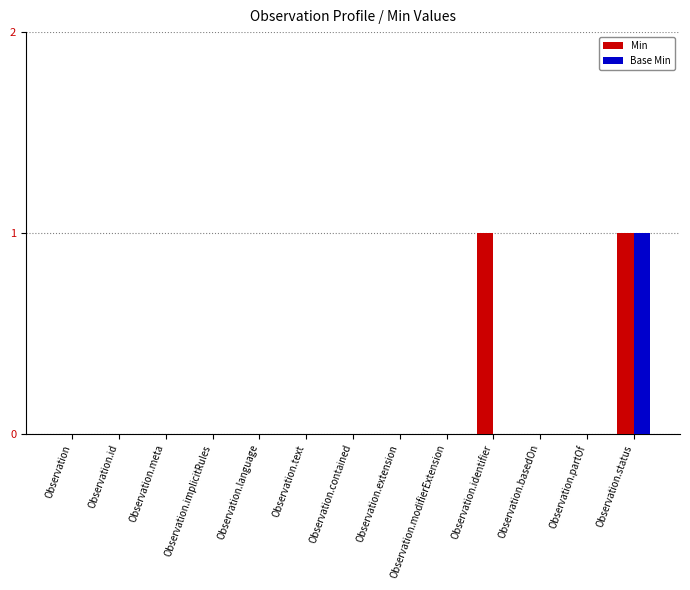

What is the maximum value for Min?

1